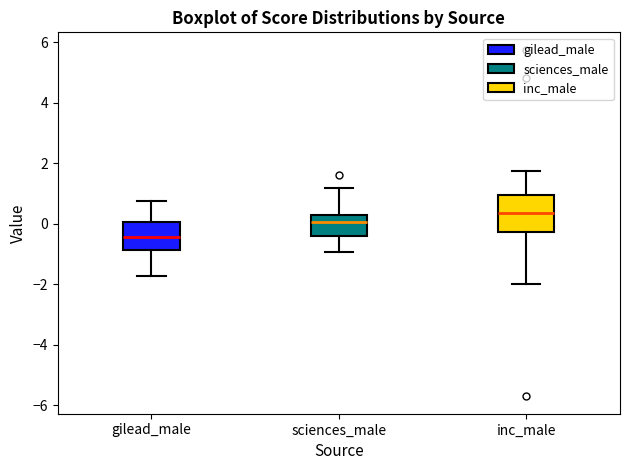

Reading left to right, transcribe this box plot: for each box, give where its median line is, the range the box spans, and where its two whiskers end, as read against the y-axis. The values are not printed on the chart, so give them approximately, as read against the axis.

gilead_male: median -0.4, box -0.8 to 0.0, whiskers -1.8 to 0.8
sciences_male: median 0.0, box -0.4 to 0.2, whiskers -1.0 to 1.2
inc_male: median 0.4, box -0.2 to 1.0, whiskers -2.0 to 1.8